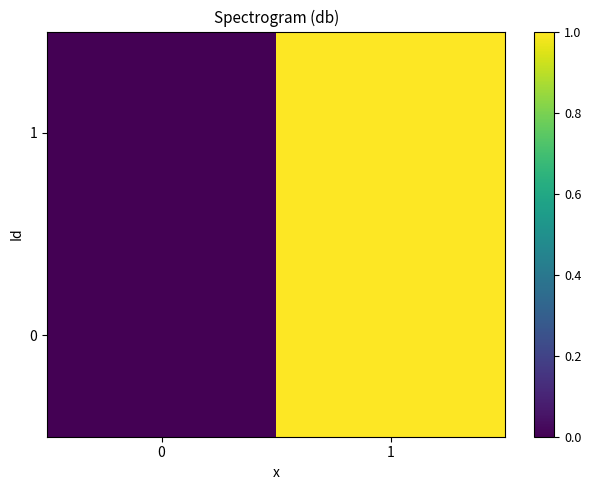

At which category is the sum across all series the highest?

1